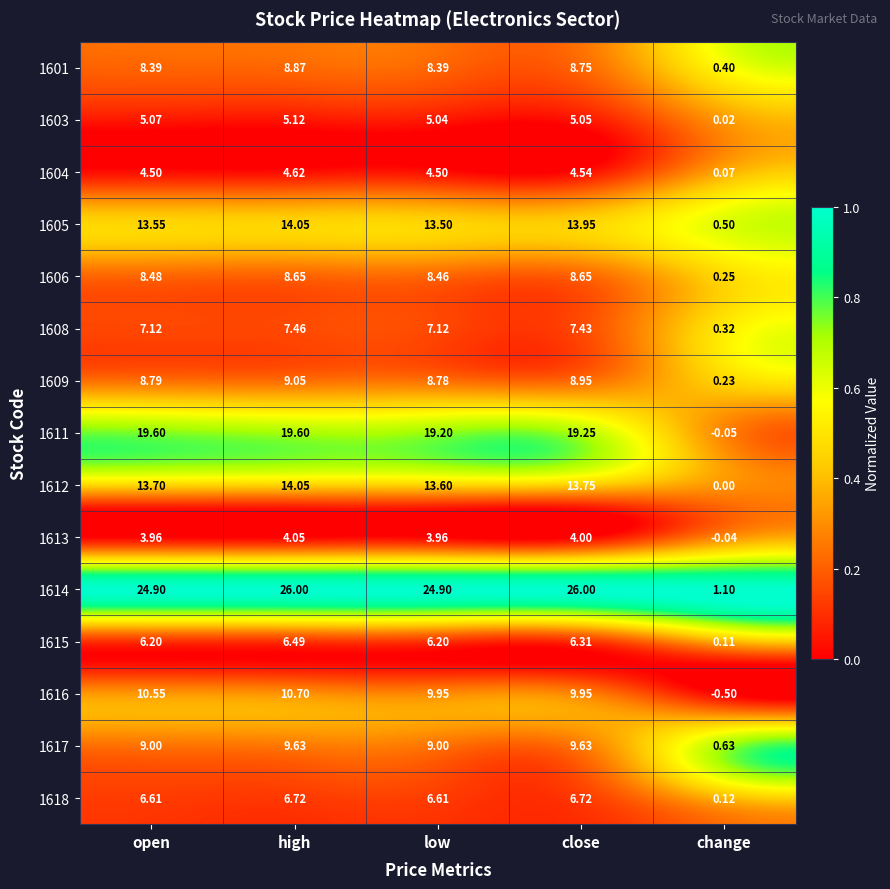

At how many categories does at least one series exceed 0?

5